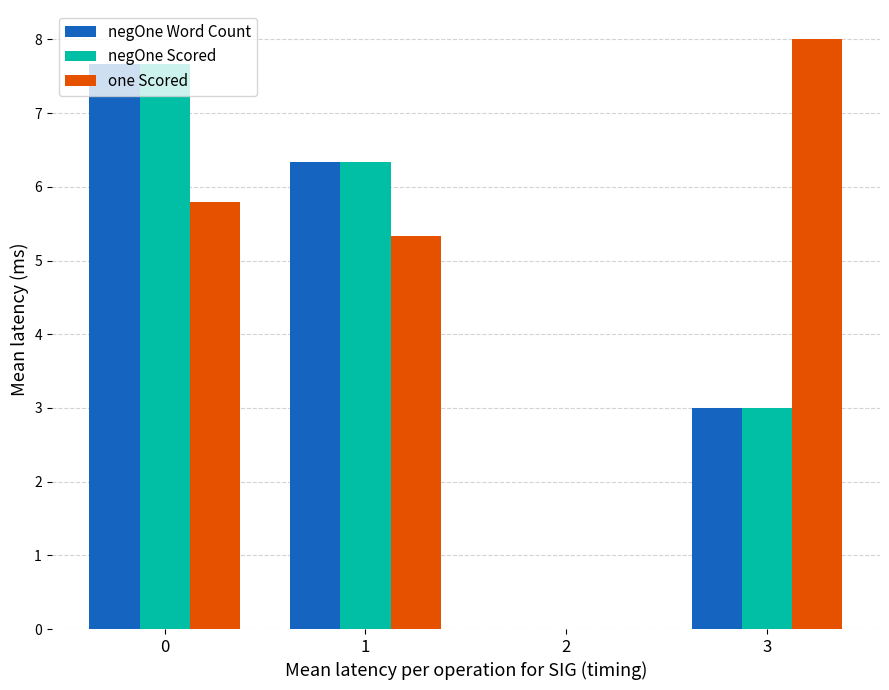

How many data points does each series have?

4